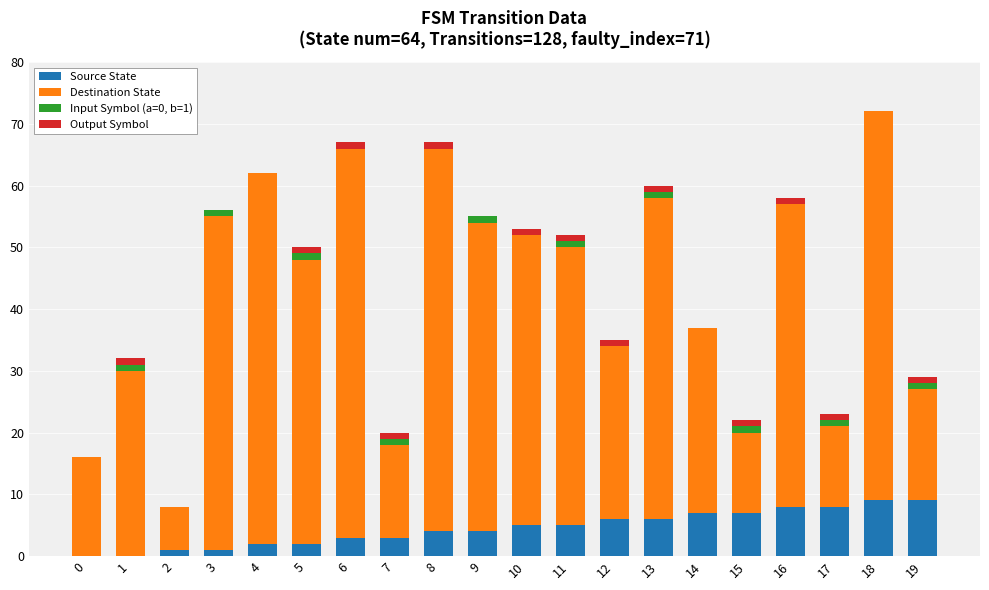

Is it true that Source State equals 13 at 18?

False